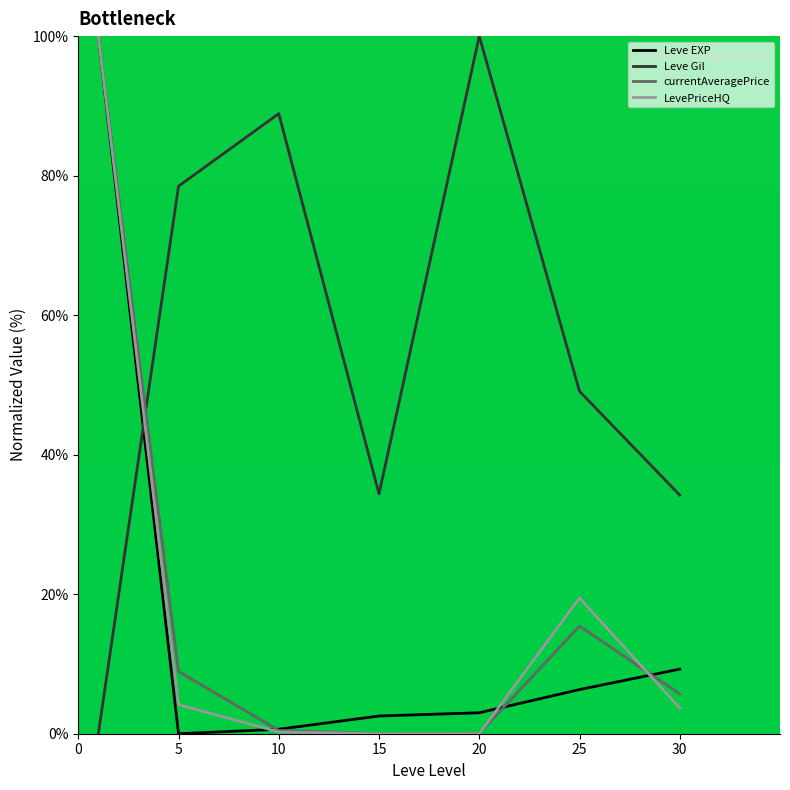

What is the difference between the maximum and second lowest values in the Leve Gil series?

65.8